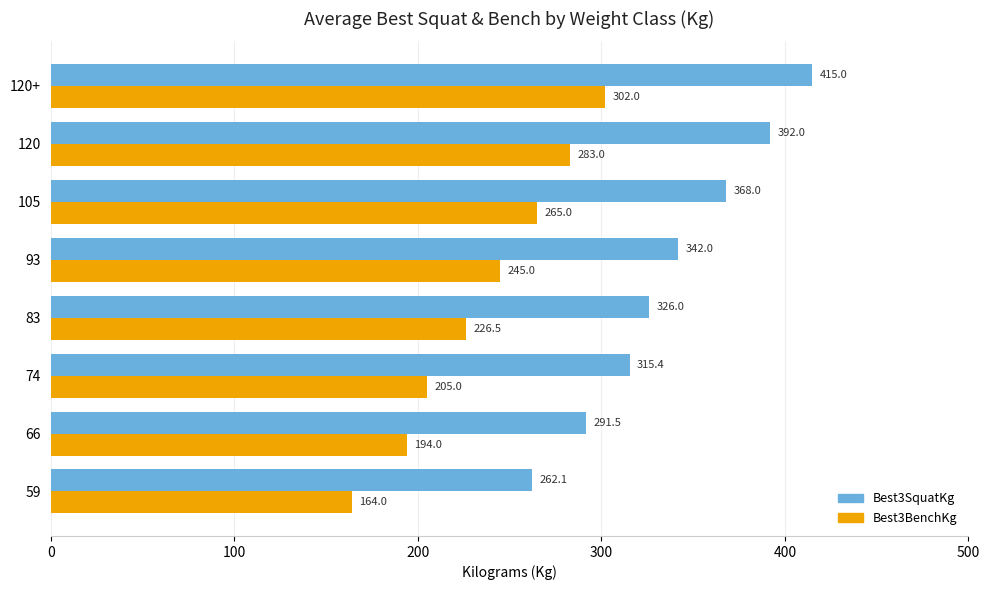

List the labels in order of Best3SquatKg value, largest first.

120+, 120, 105, 93, 83, 74, 66, 59